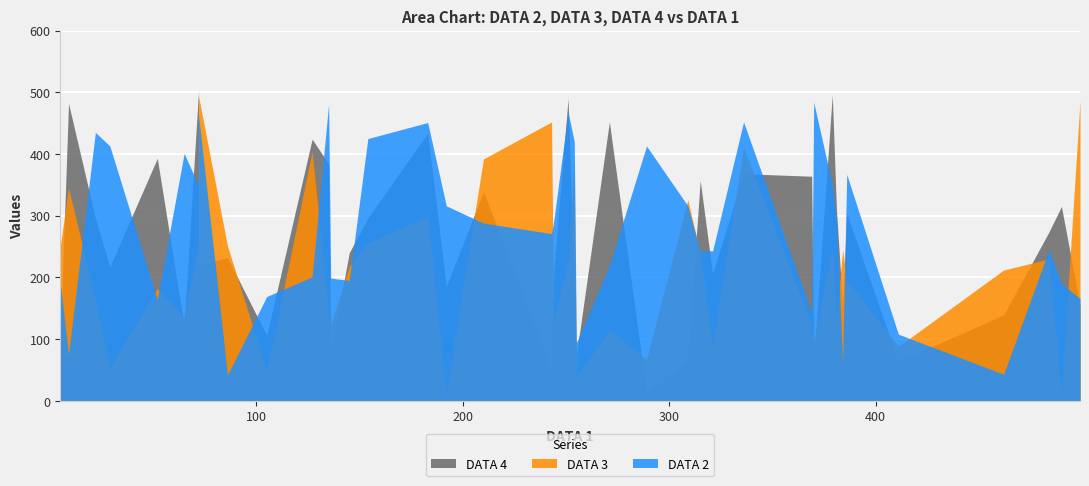

What is the label of the 28th point from the right?

29